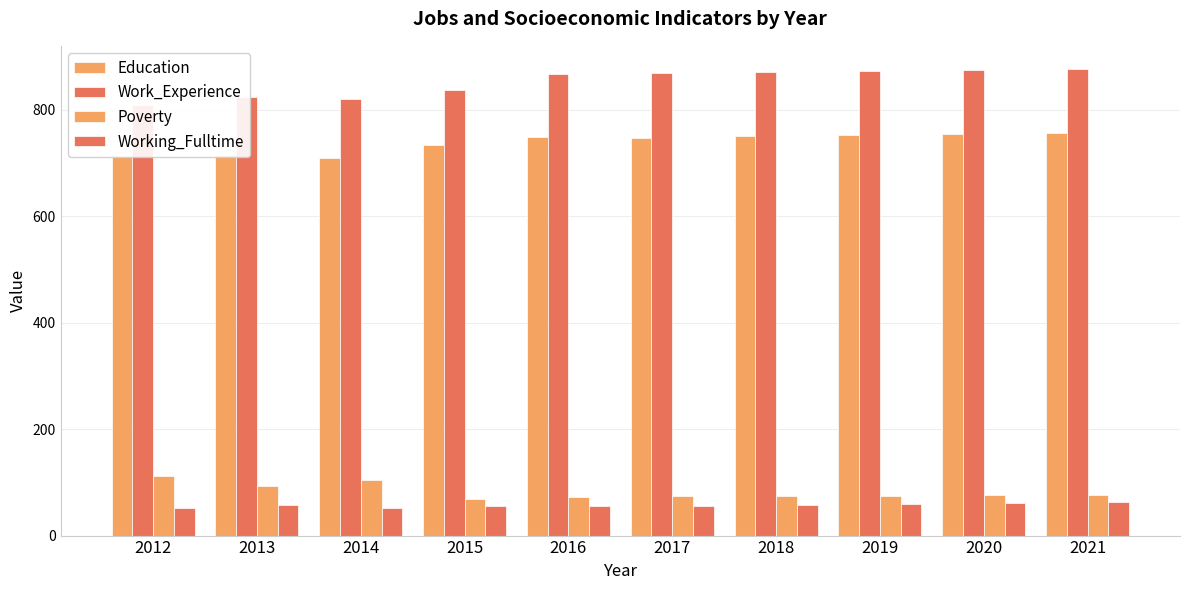

Which category has the highest value across all series?

2021